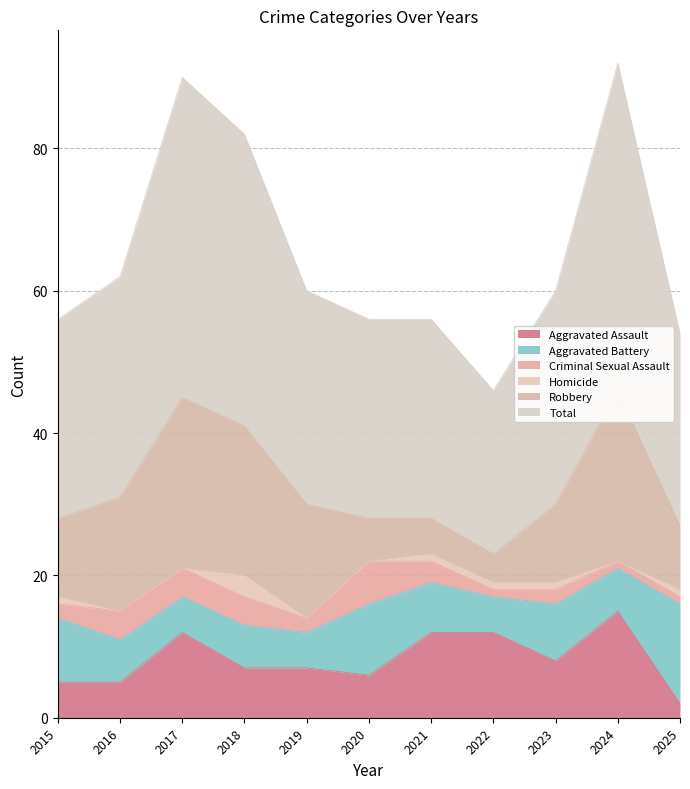

What are all the series names shown in the legend?

Aggravated Assault, Aggravated Battery, Criminal Sexual Assault, Homicide, Robbery, Total